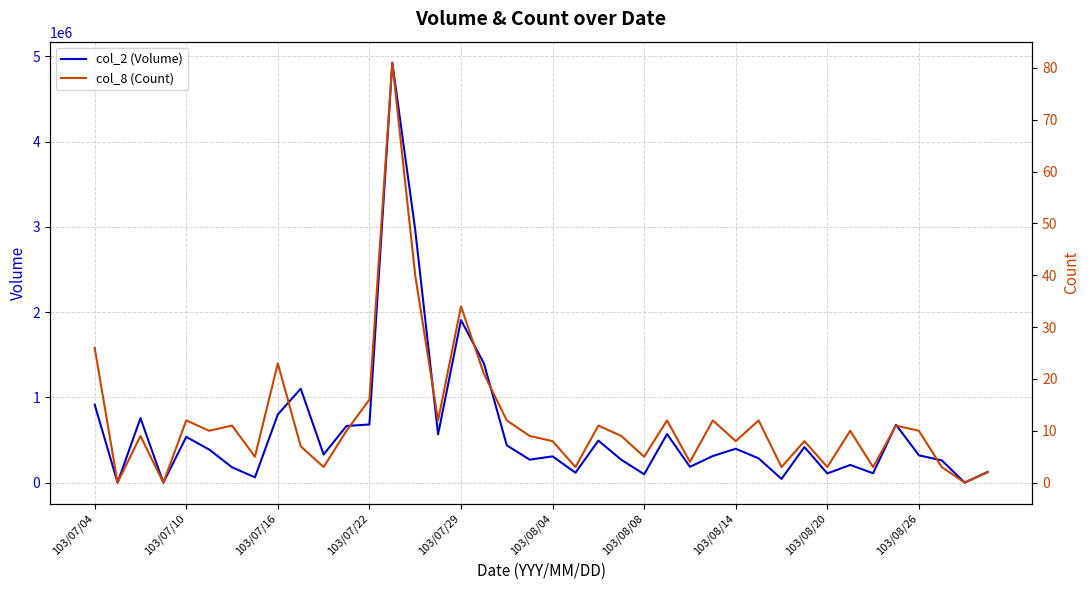

How many series are shown in this chart?

2